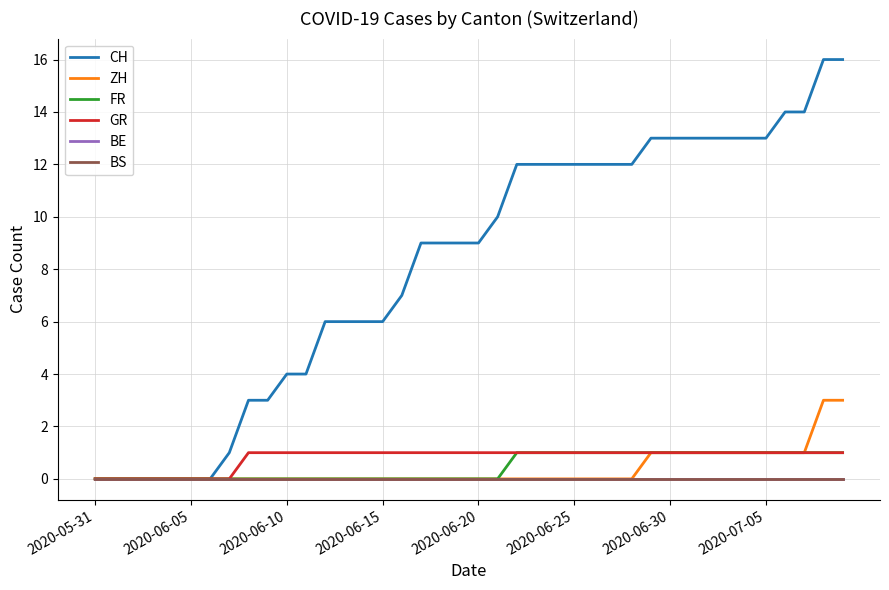

Does the chart have visible grid lines?

Yes